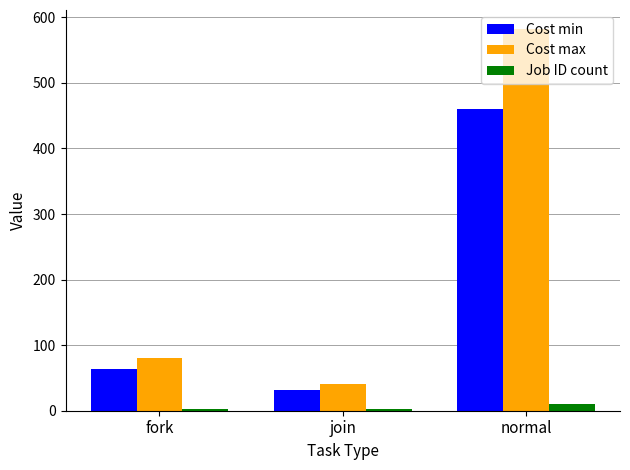

How many groups of bars are there?

3